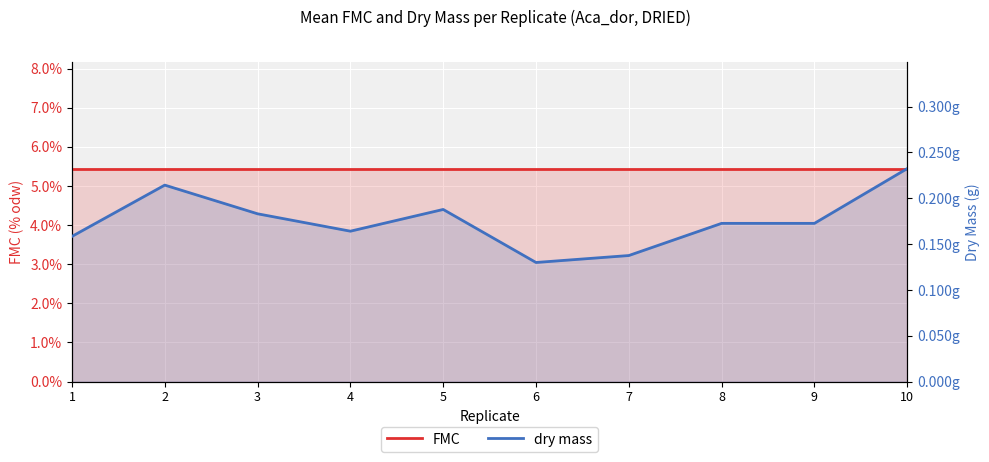

What is the maximum value for FMC?

5.4